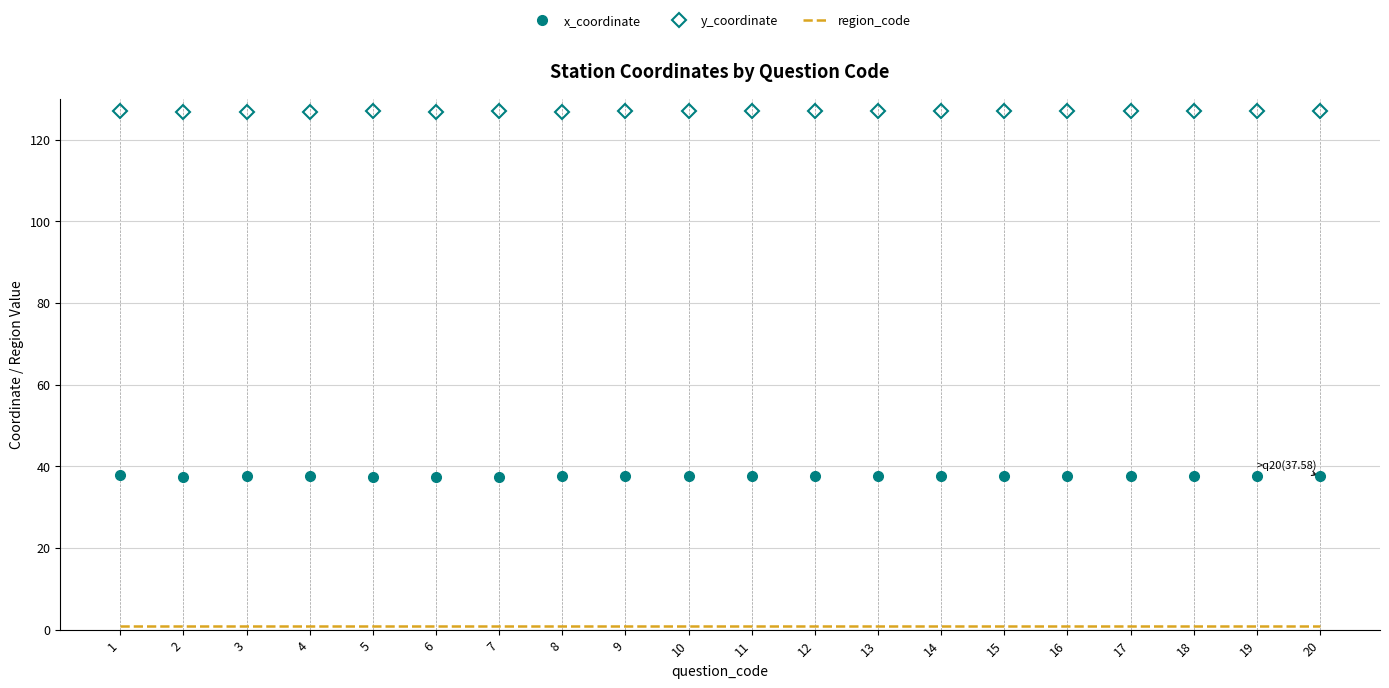

What is the highest value of the x_coordinate series?

37.7